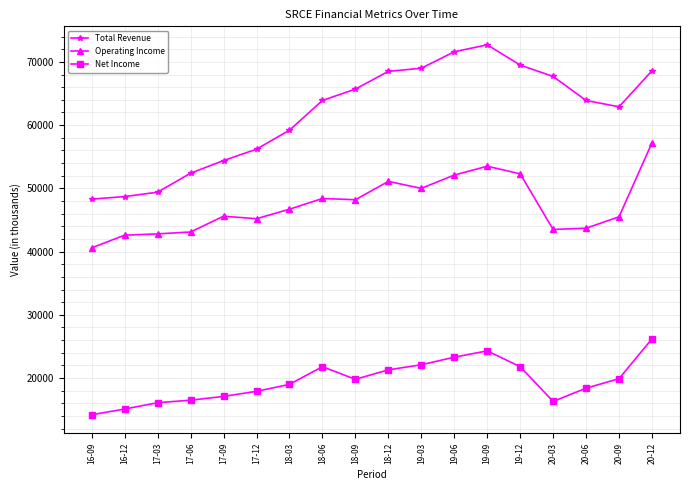

What is the label of the 13th point from the left?

19-09